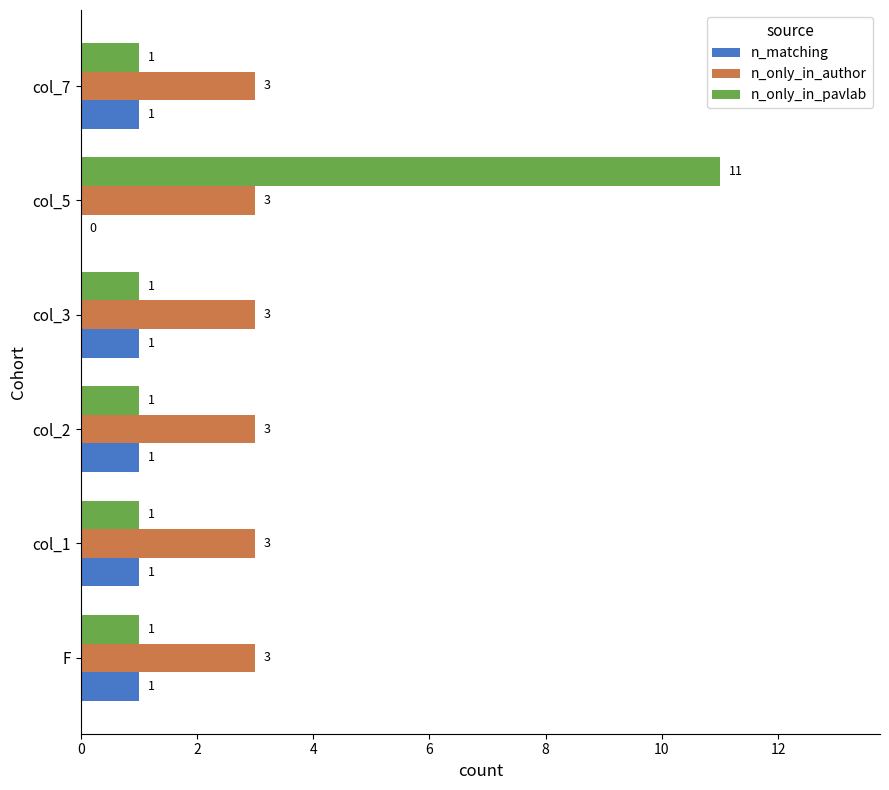

Is it true that n_matching equals 1 at F?

True